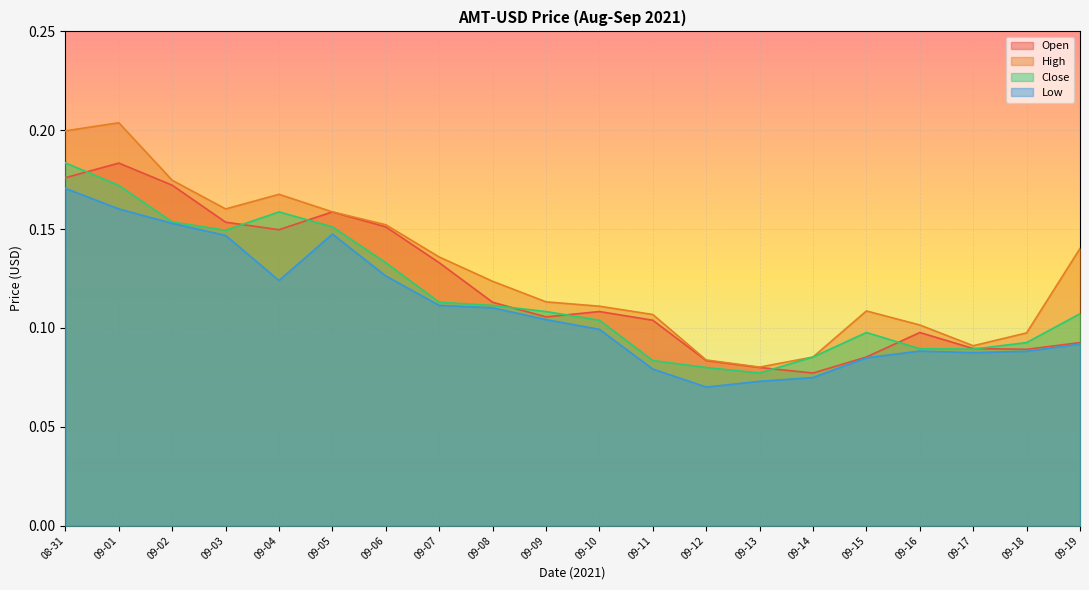

What is the difference between the maximum and minimum values in the Low series?

0.1